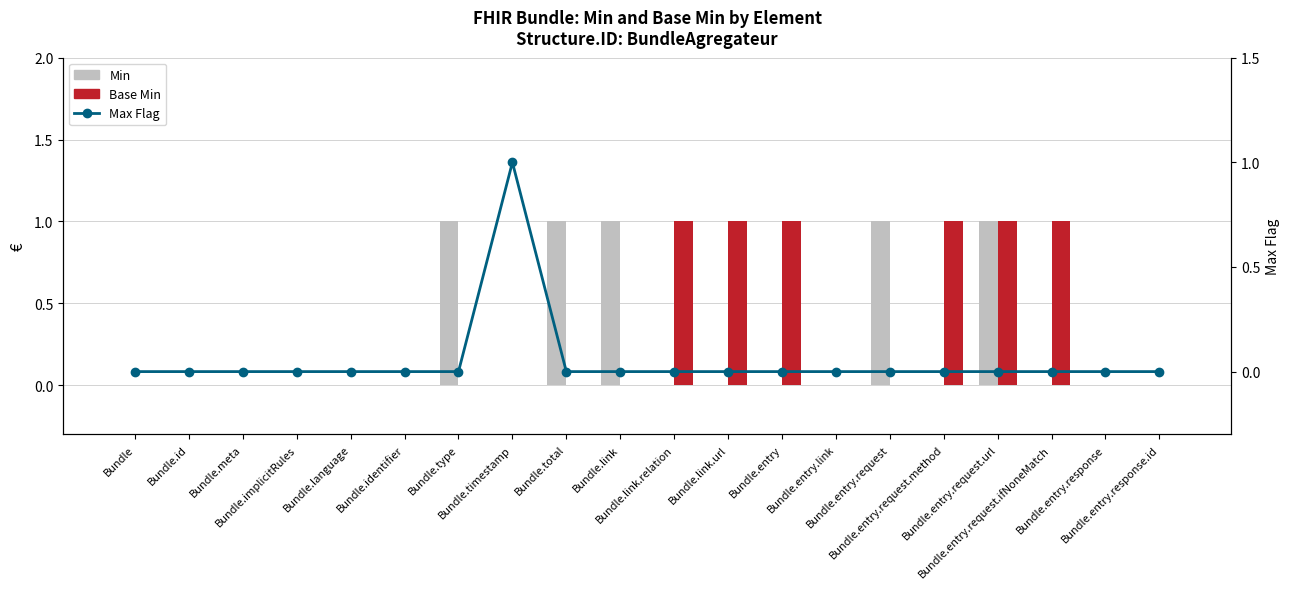

At which category does the chart reach its peak across all series?

Bundle.type